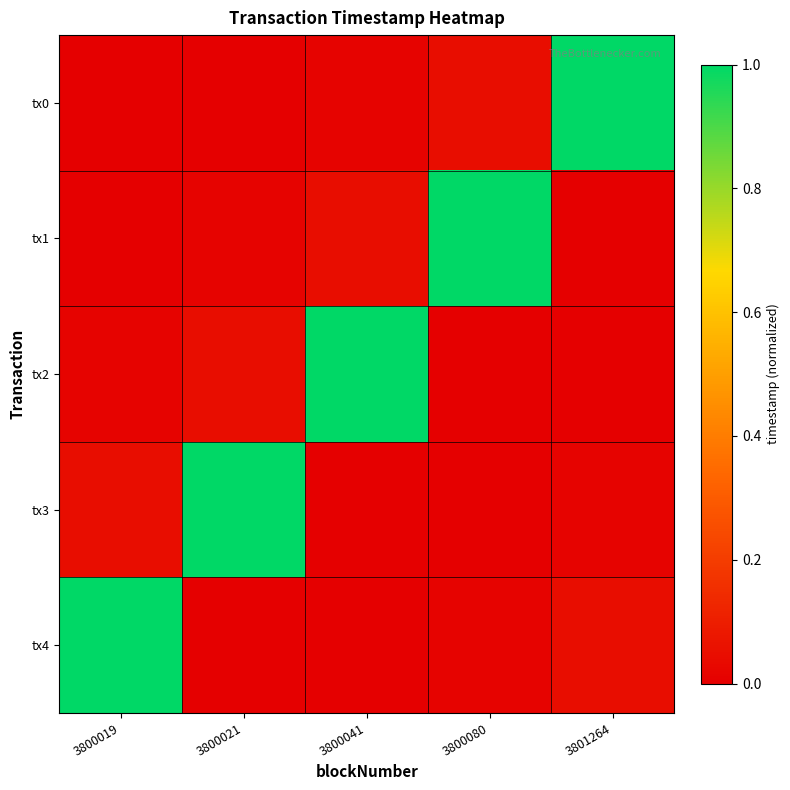

Which label corresponds to the largest value in the chart?

3801264